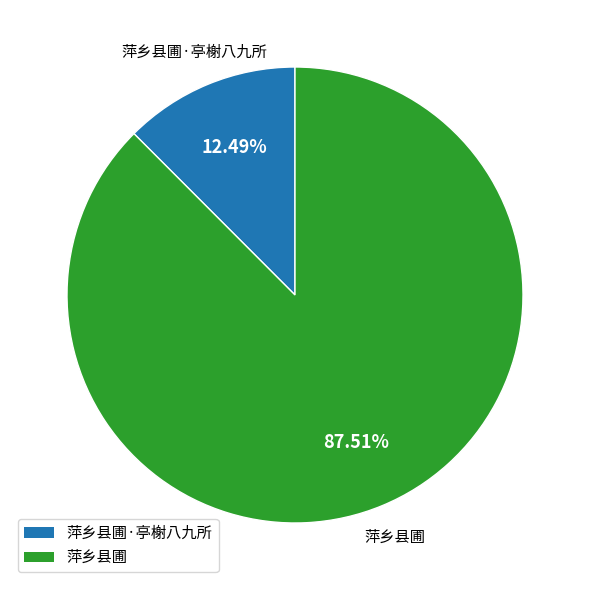

Is there a majority slice in this chart?

Yes